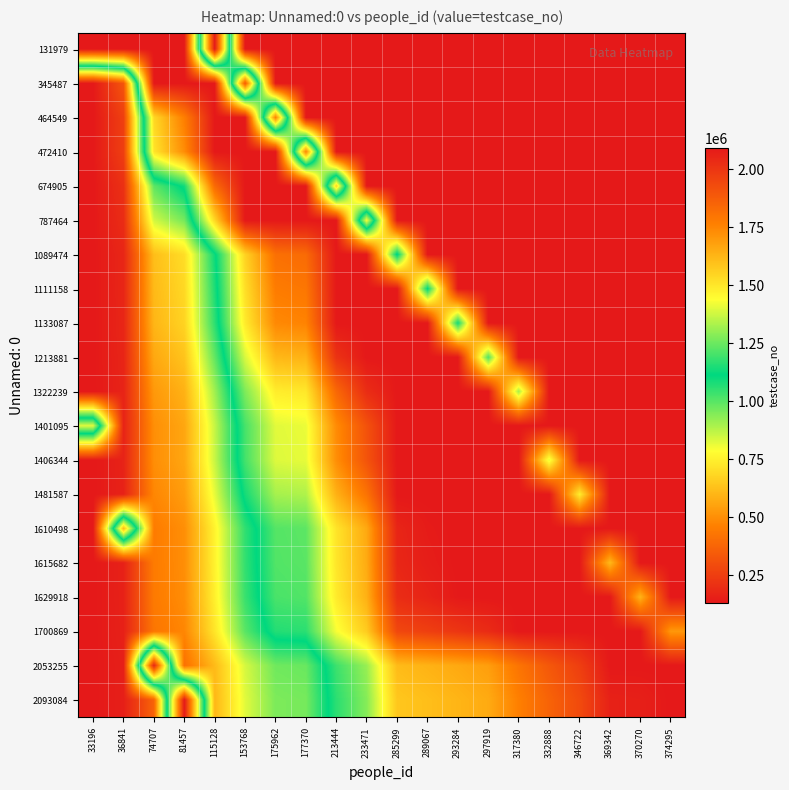

How many categories are shown in the chart?

20